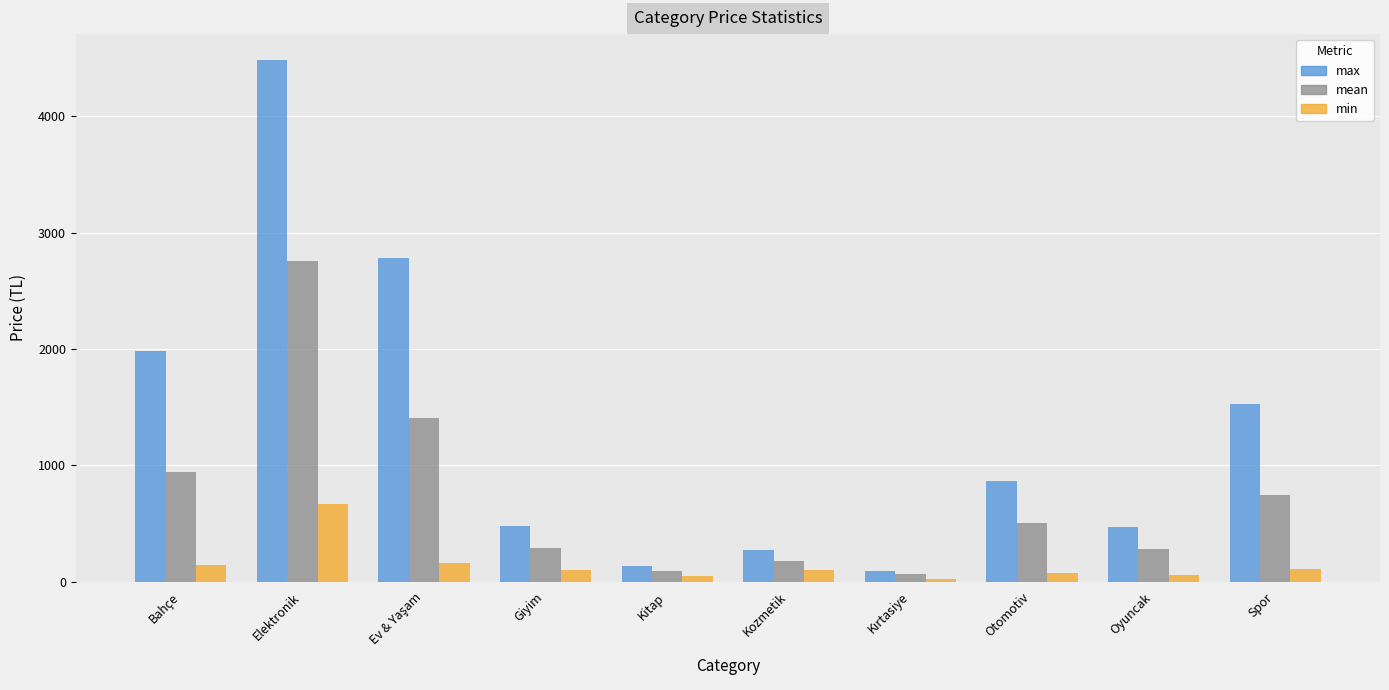

List the series in order of their overall mean, highest first.

max, mean, min